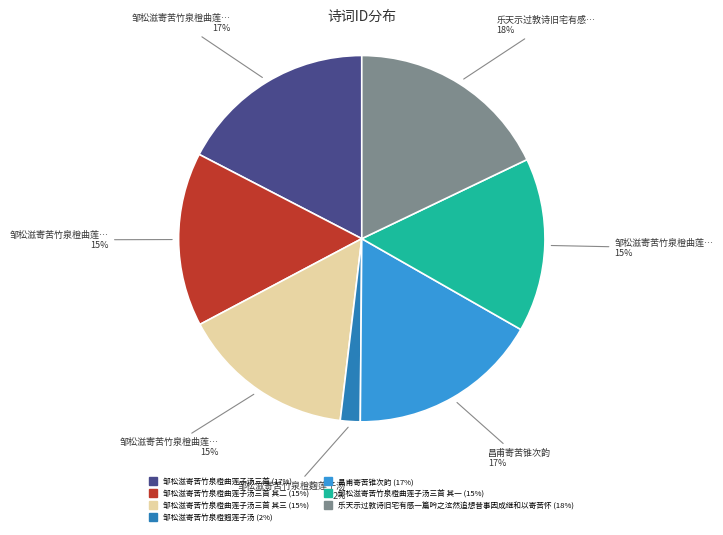

How many segments does this pie chart have?

7